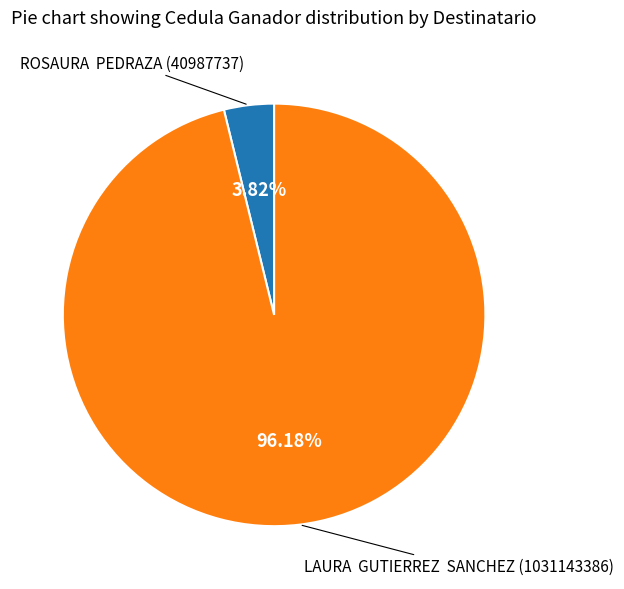

Is there any slice that represents more than half of the pie?

Yes